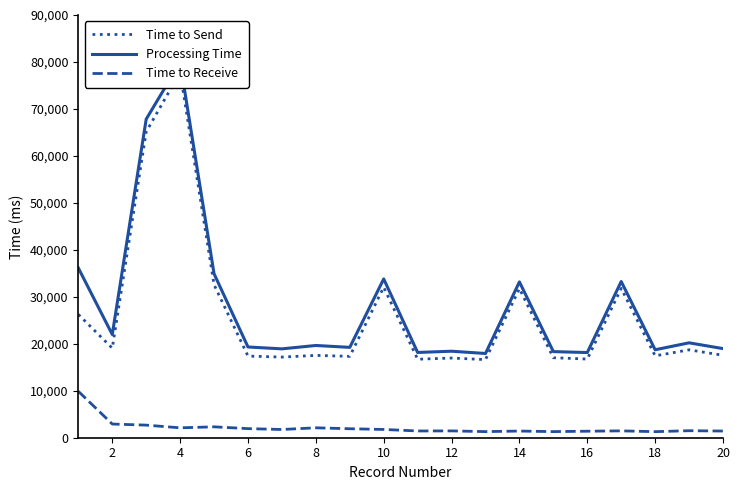

What is the difference between the maximum and minimum values in the Processing Time series?

61977